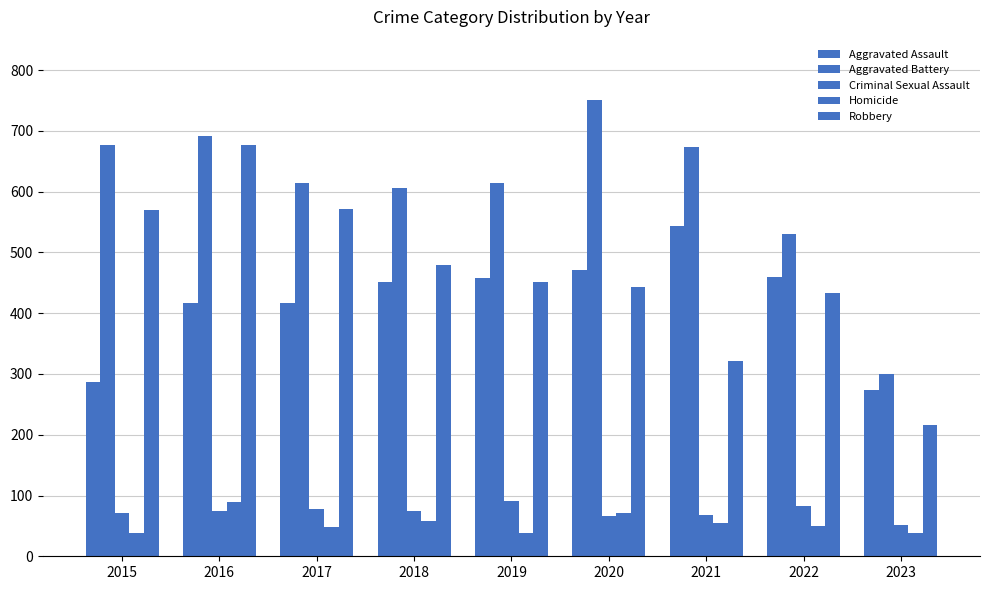

List the labels in order of Aggravated Battery value, smallest first.

2023, 2022, 2018, 2017, 2019, 2021, 2015, 2016, 2020